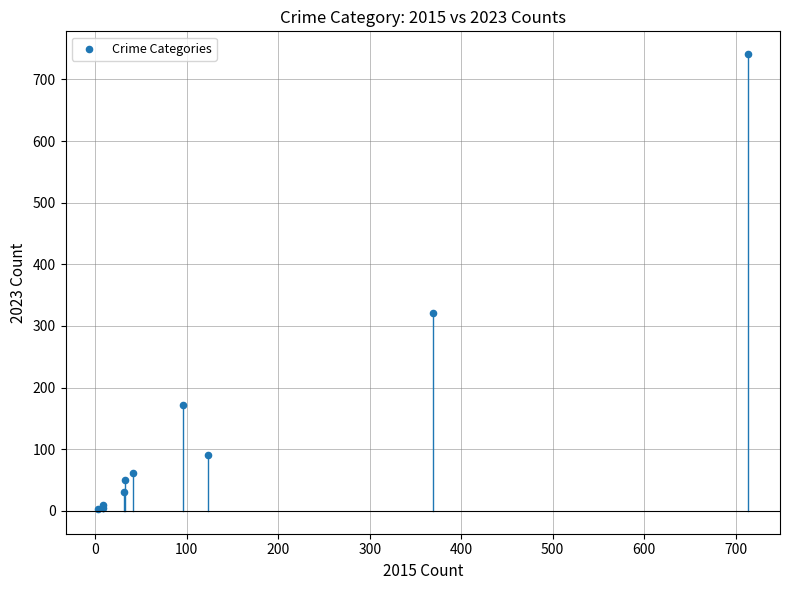

What Y value in the scatter plot is closest to 372?

321